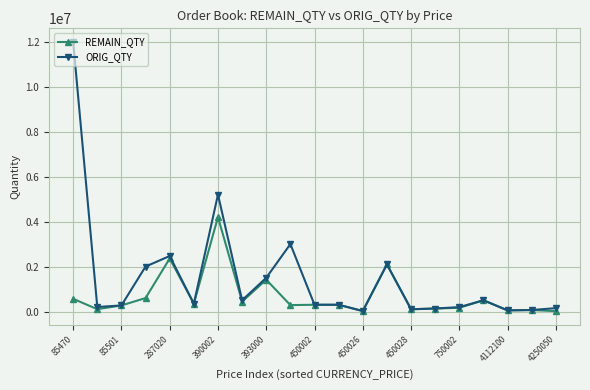

List the series in order of their peak value, lowest first.

REMAIN_QTY, ORIG_QTY